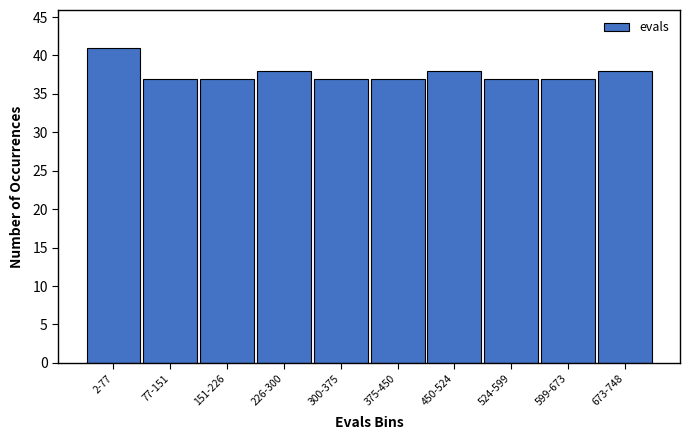

Reading left to right, extract all data points from this chart.

41	37	37	38	37	37	38	37	37	38